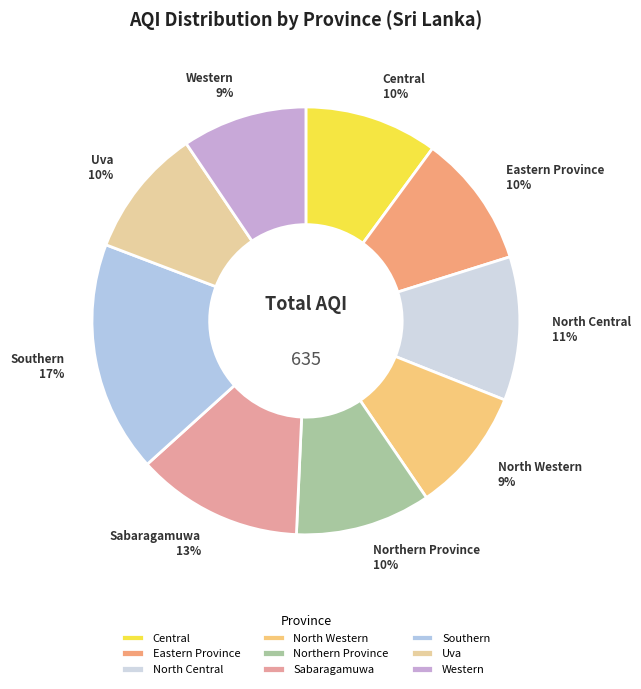

Which category has the biggest portion of the pie?

Southern